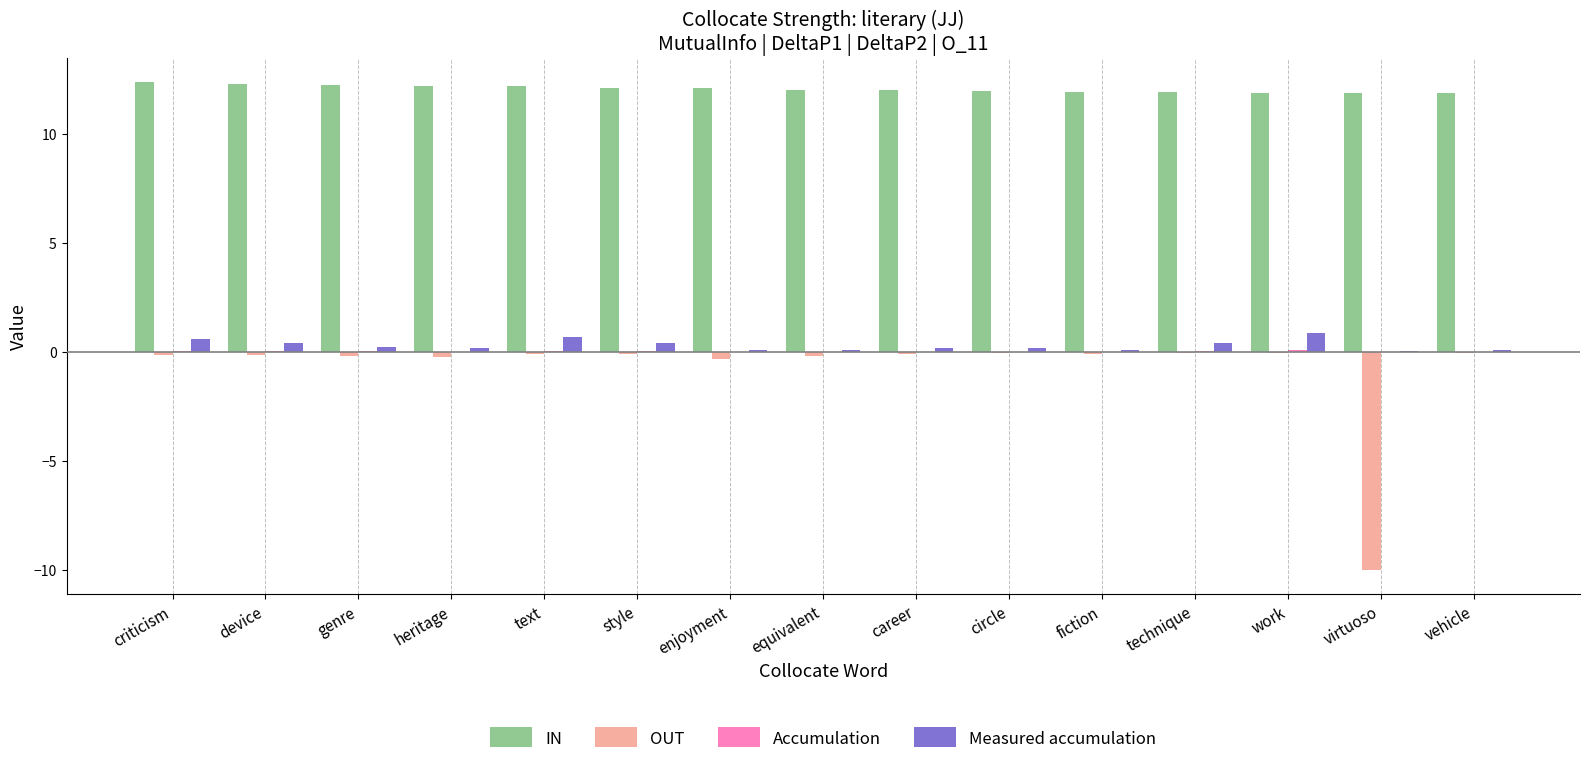

What is the spread (max minus min) of values at genre?

12.4